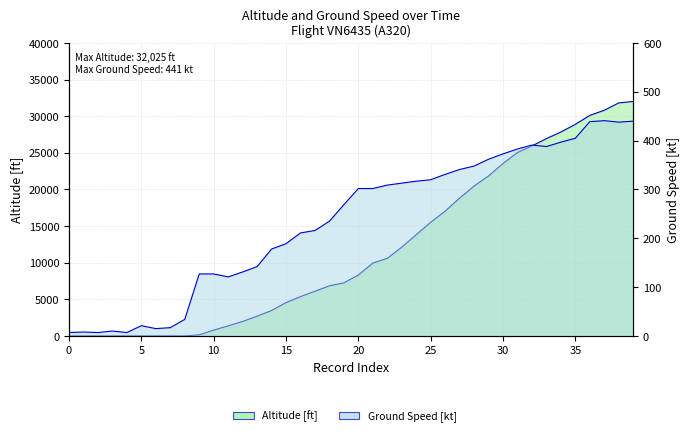

Between 19 and 37, which series saw the biggest shift?

Altitude [ft]